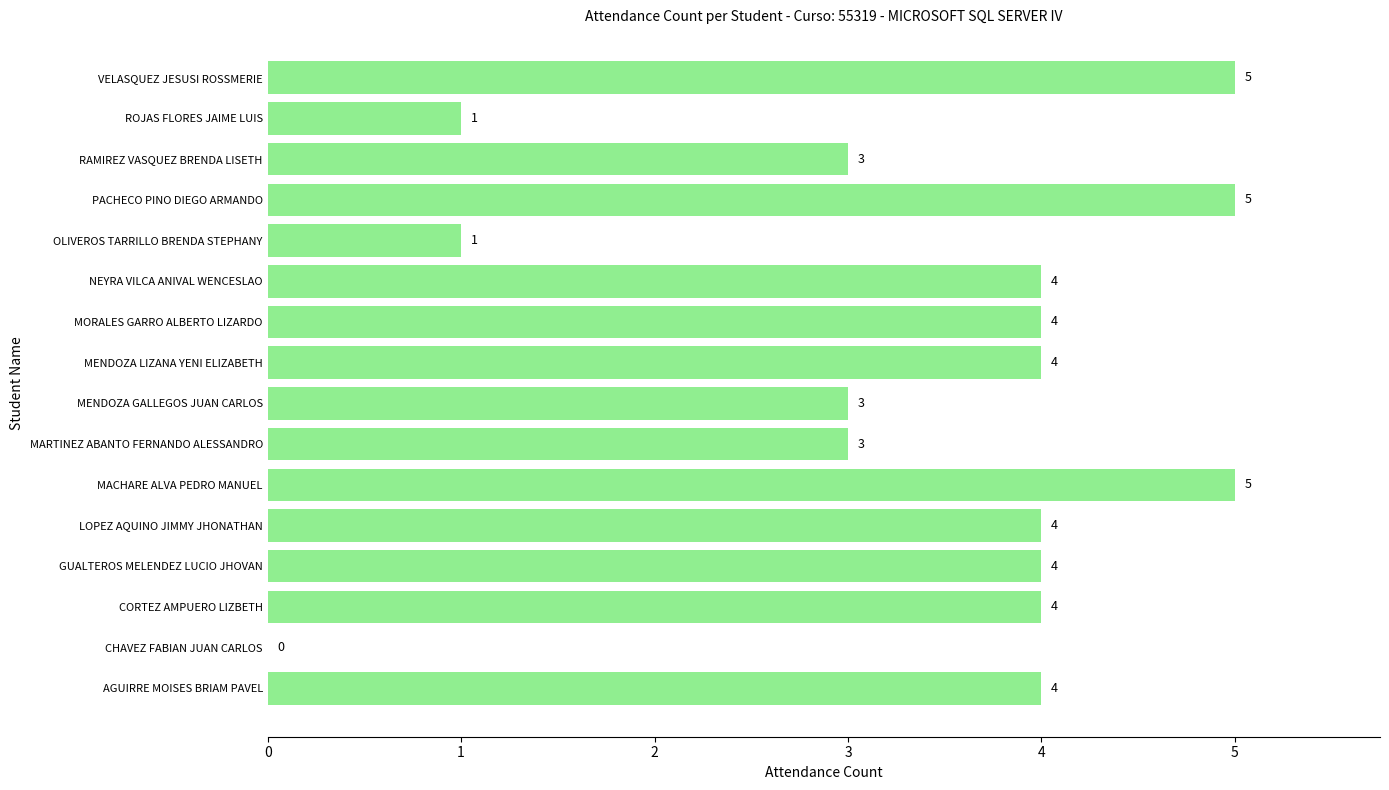

What is the change in value from CHAVEZ FABIAN JUAN CARLOS to NEYRA VILCA ANIVAL WENCESLAO?

+4